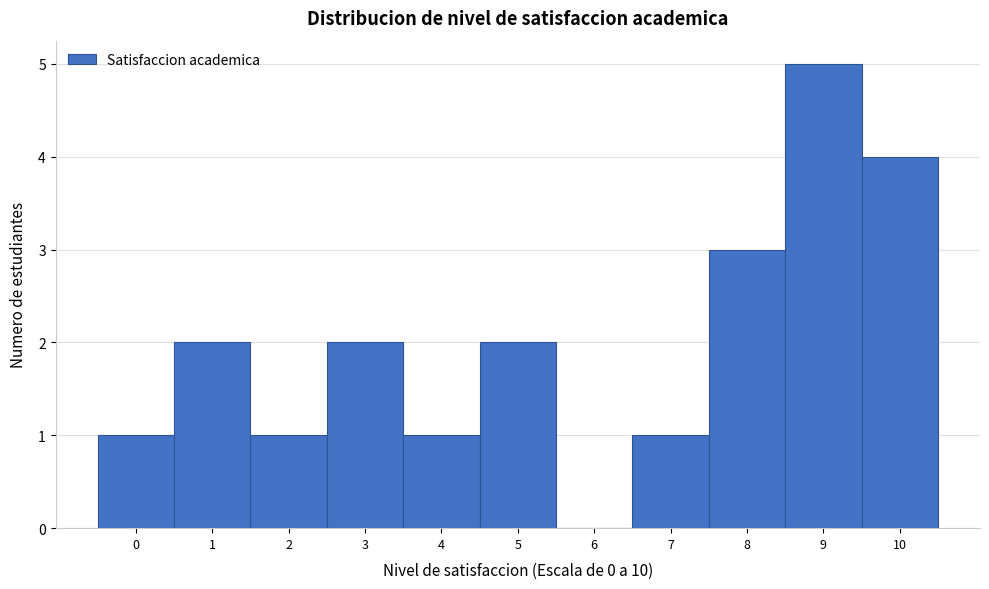

Which range on the x-axis has the tallest bar?

8.5 to 9.5